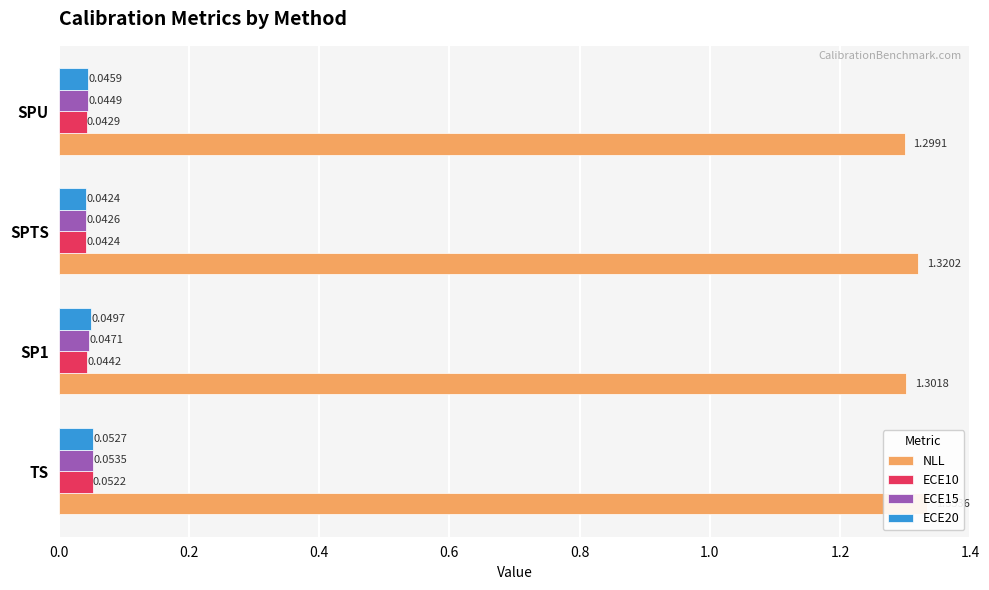

How many groups of bars are there?

4